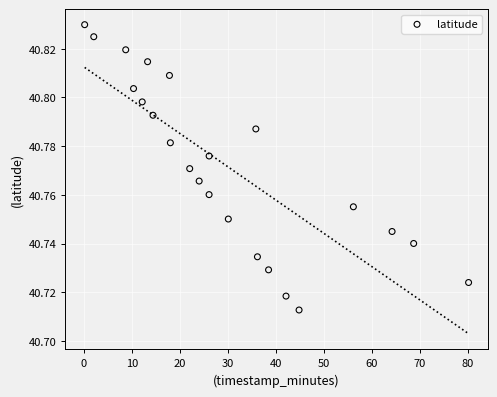

What is the range of X values (max minus min)?

80.0